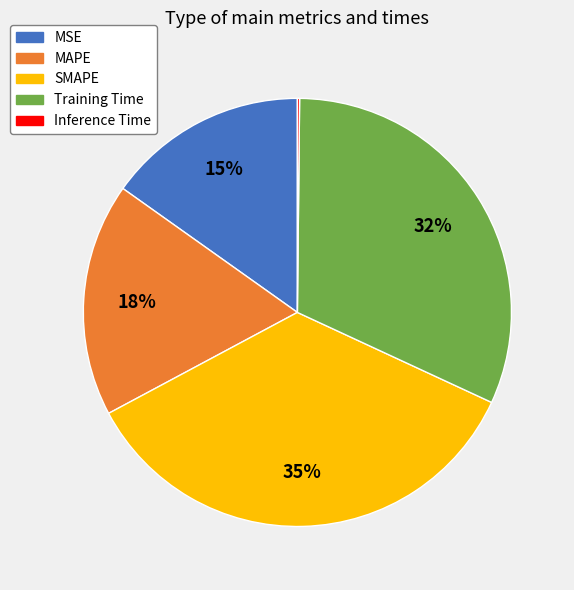

Combined, do MSE and Training Time account for over 50%?

No